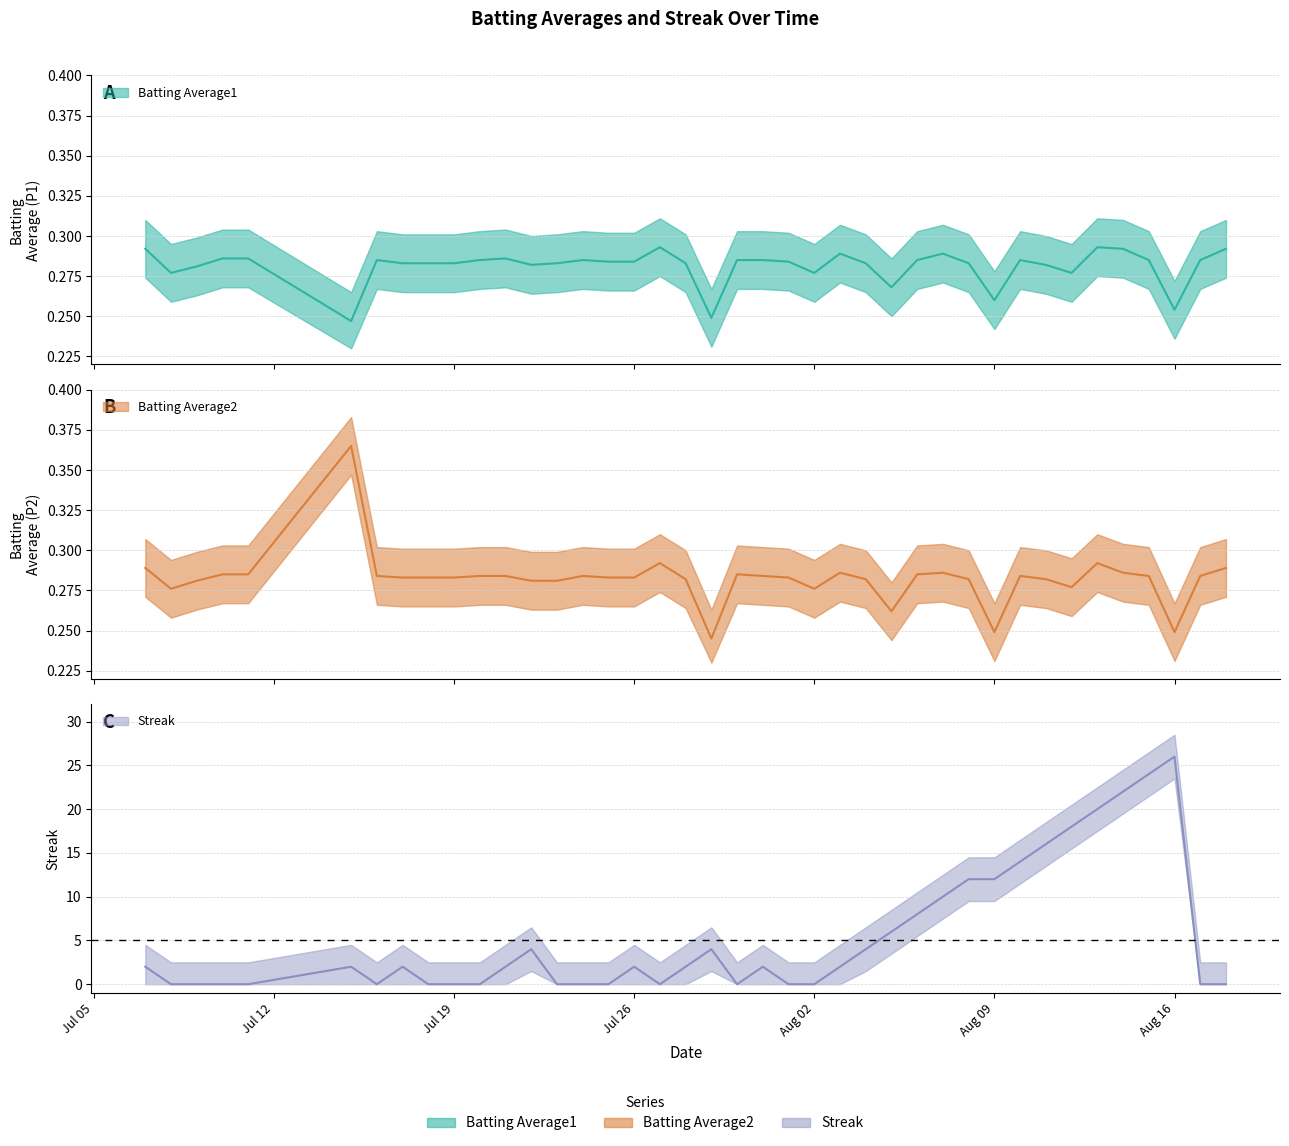

Does the chart have visible grid lines?

Yes